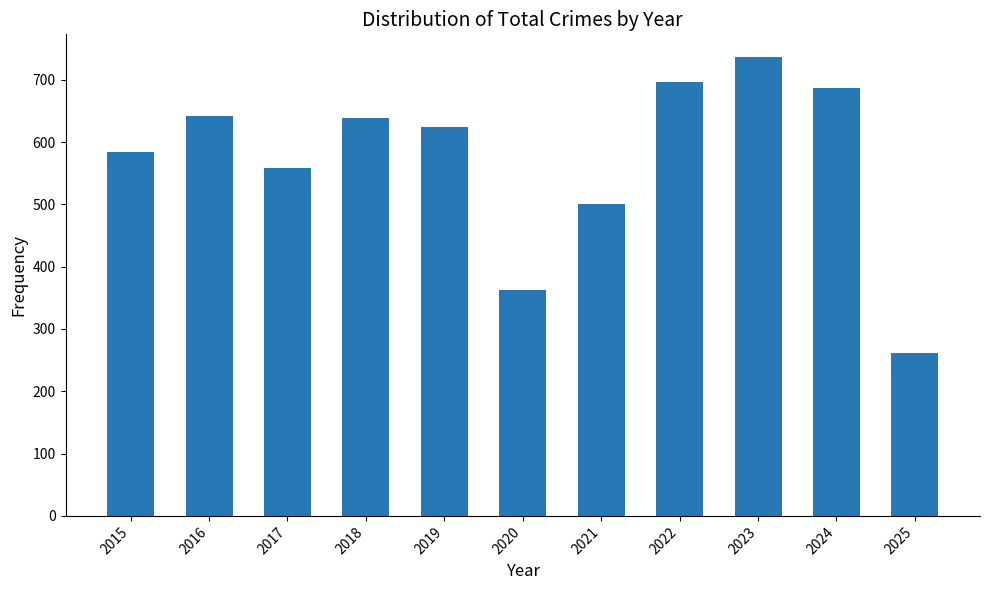

What is the ratio of the value at 2024 to the value at 2022?

1.0